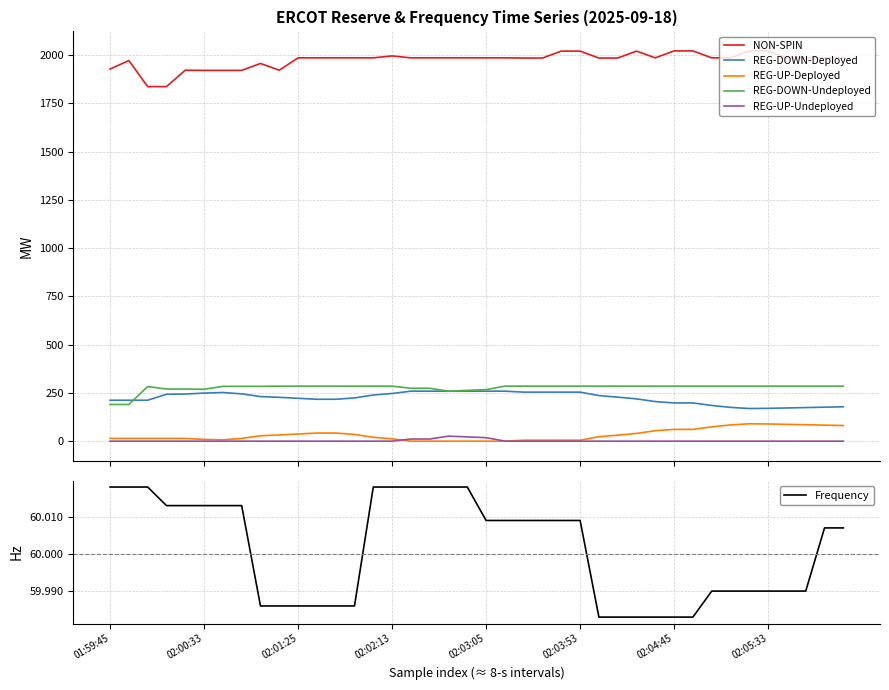

Rank the series by their maximum value, from highest to lowest.

NON-SPIN, REG-DOWN-Undeployed, REG-DOWN-Deployed, REG-UP-Deployed, Frequency, REG-UP-Undeployed